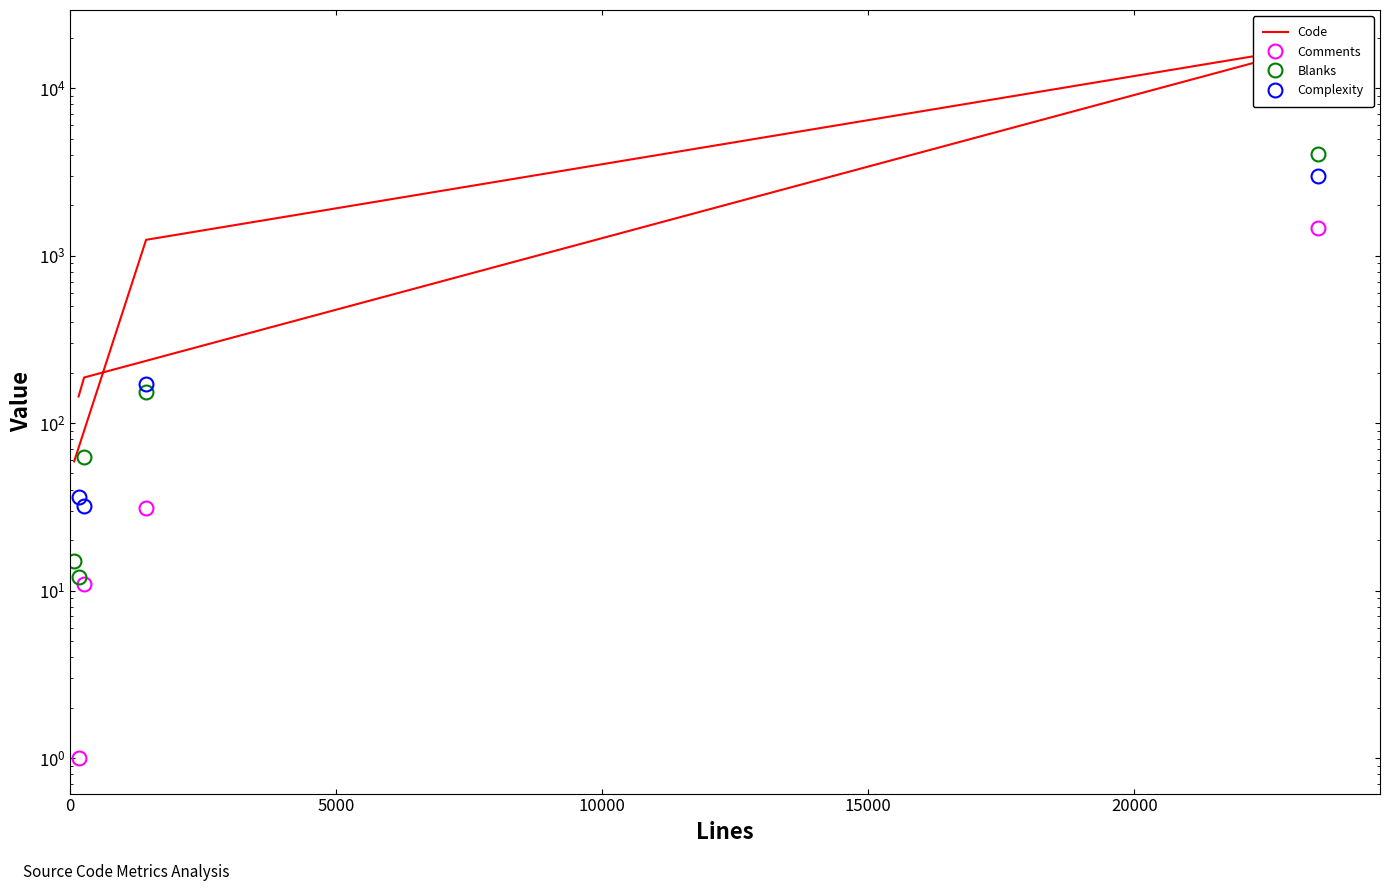

How many interior local peaks does the Comments series have?

1